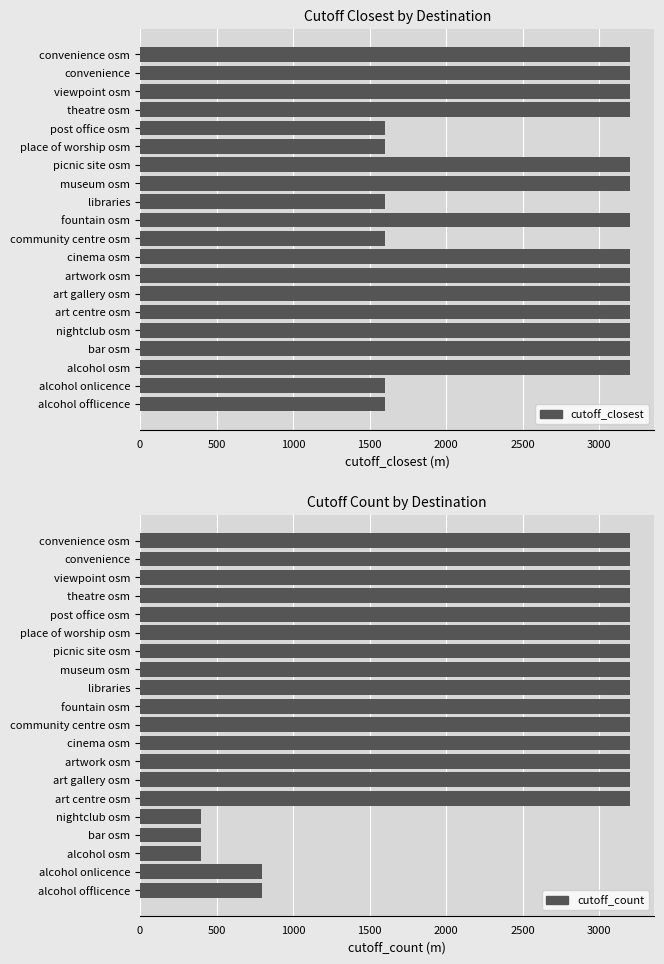

What is the difference between the second highest and second lowest values in the cutoff_closest series?

1600